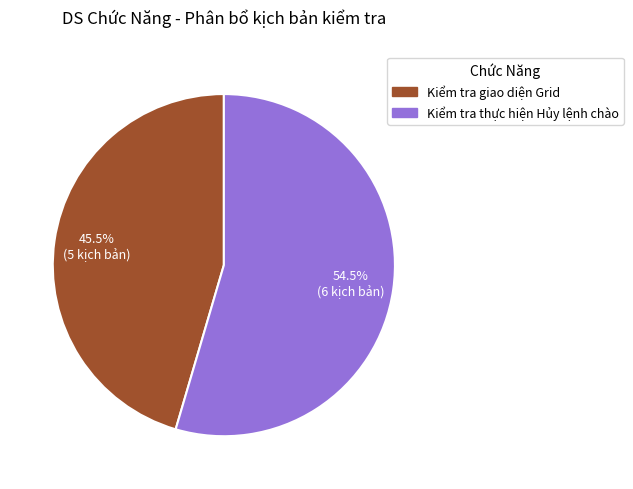

To the nearest percent, what is the difference between the Kiểm tra giao diện Grid and Kiểm tra thực hiện Hủy lệnh chào slice percentages?

9%